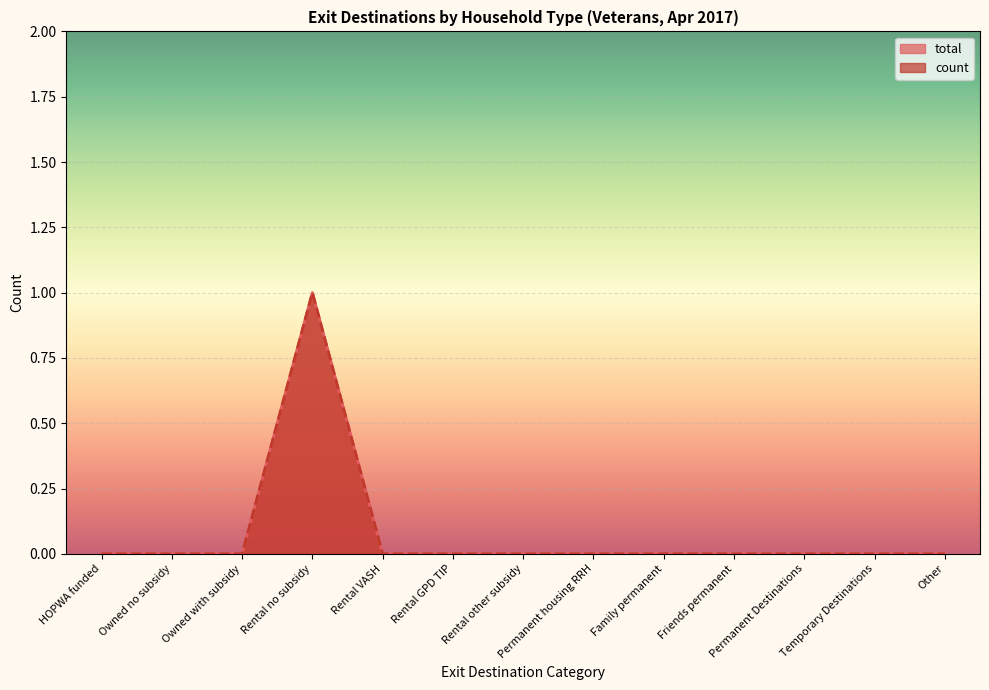

True or false: total has more than 2 interior local peaks.

False